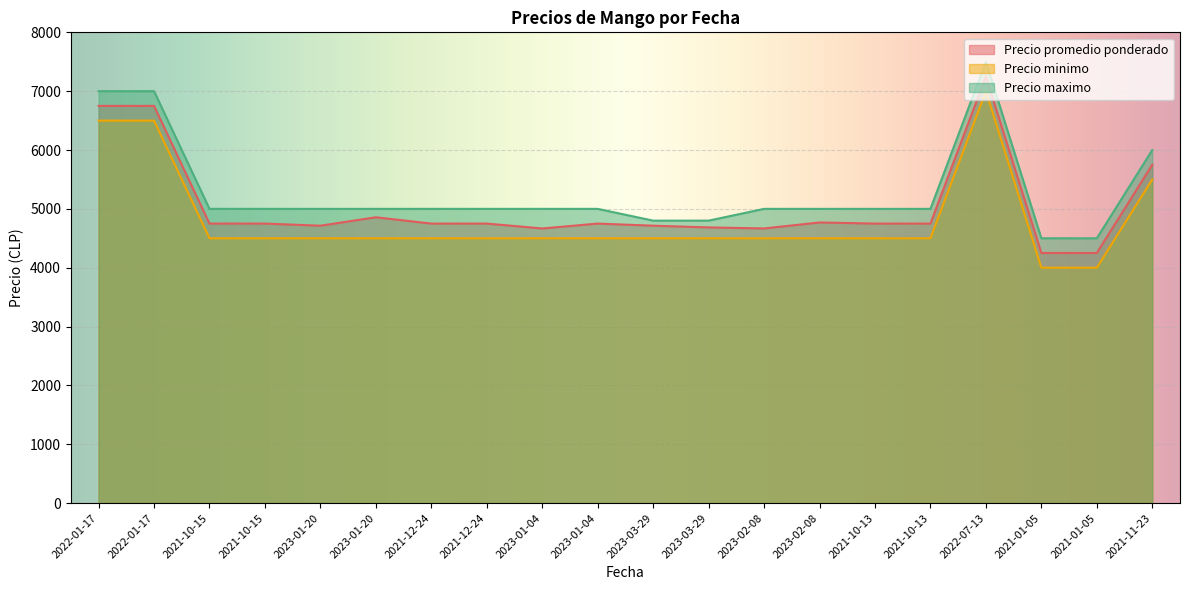

List the series in order of their peak value, lowest first.

Precio minimo, Precio promedio ponderado, Precio maximo